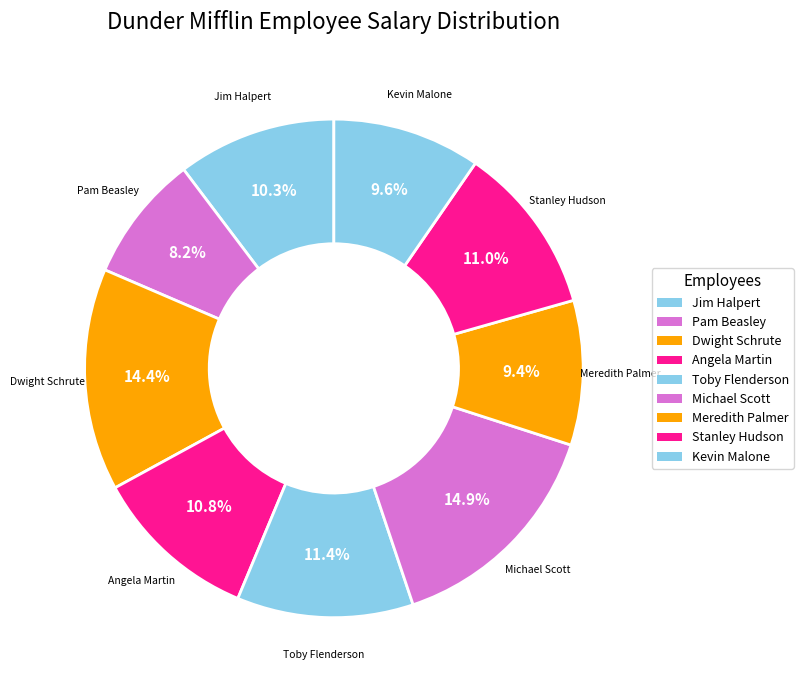

How many segments does this pie chart have?

9